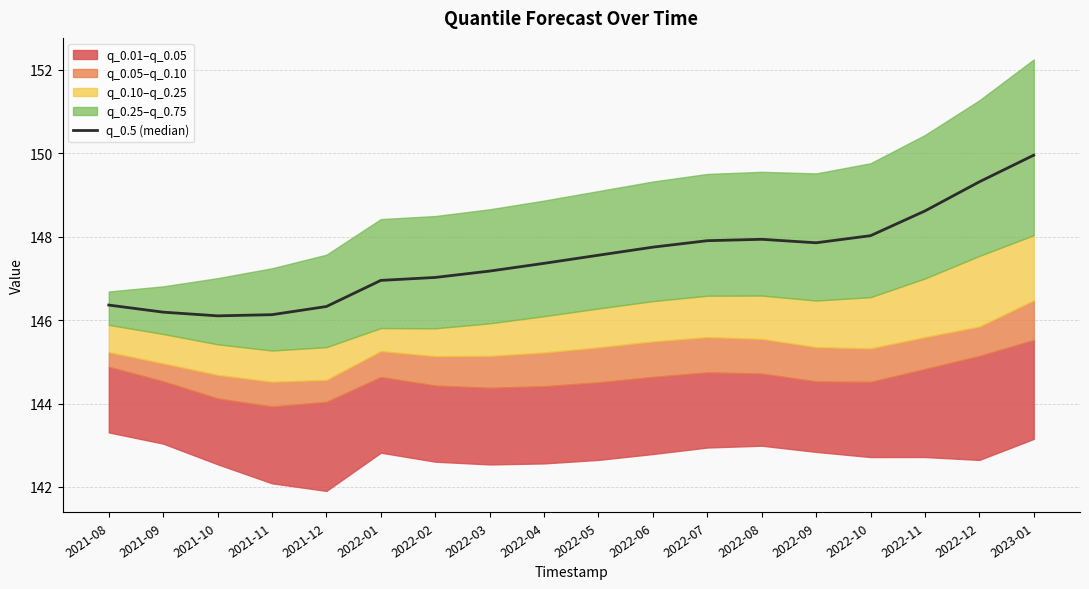

What is the difference between the values at 2022-08 and 2022-10?

0.1